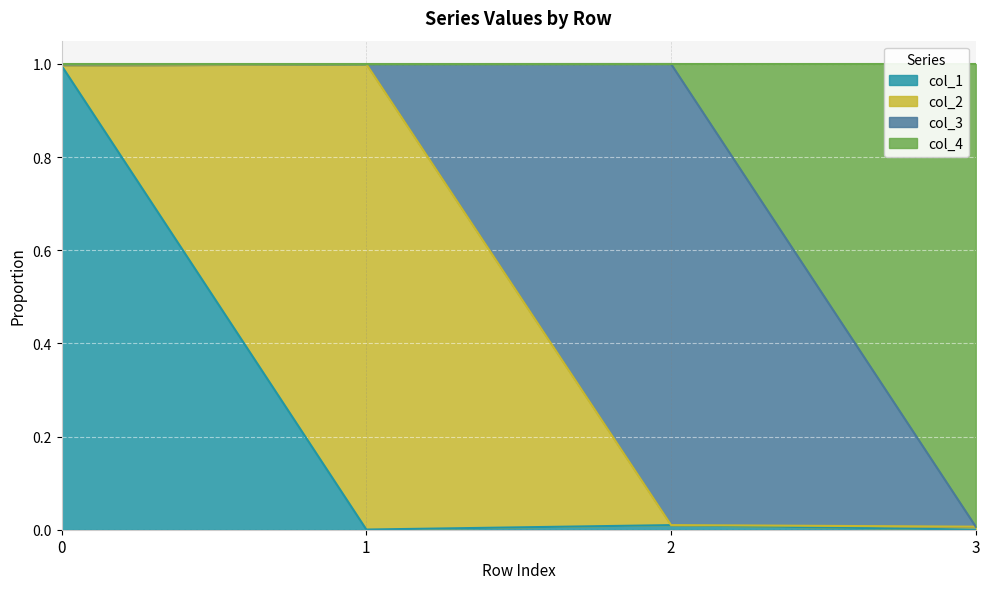

The value of col_1 at 0 is 0.4. True or false?

False